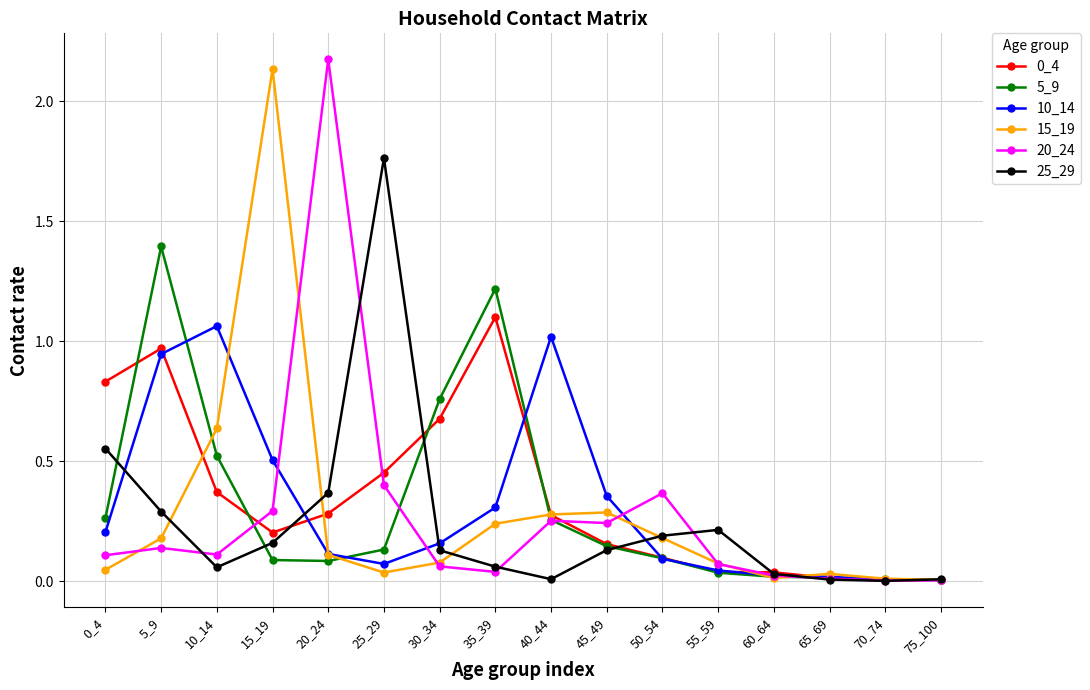

The 10_14 series shows 0.3 at 10_14. True or false?

False